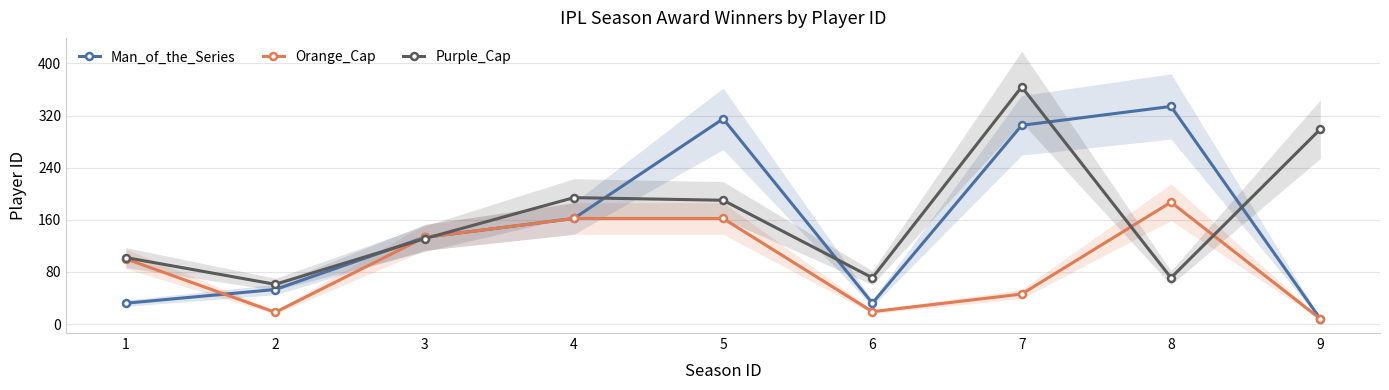

List the series in order of their overall mean, highest first.

Purple_Cap, Man_of_the_Series, Orange_Cap